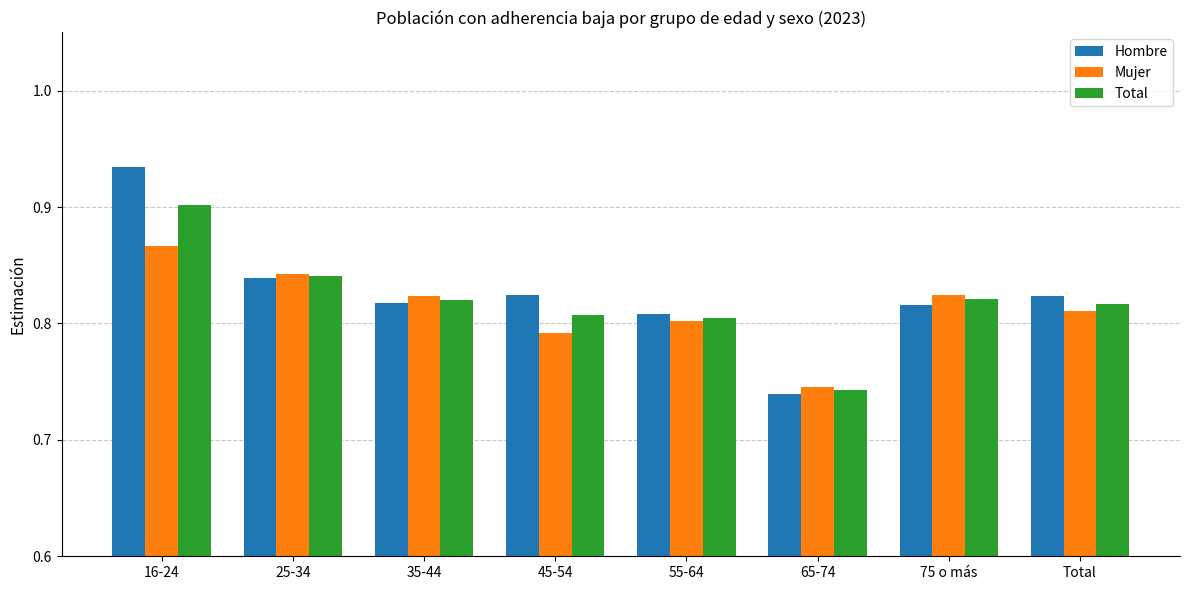

Count the Mujer values in the range 0 to 1.

8